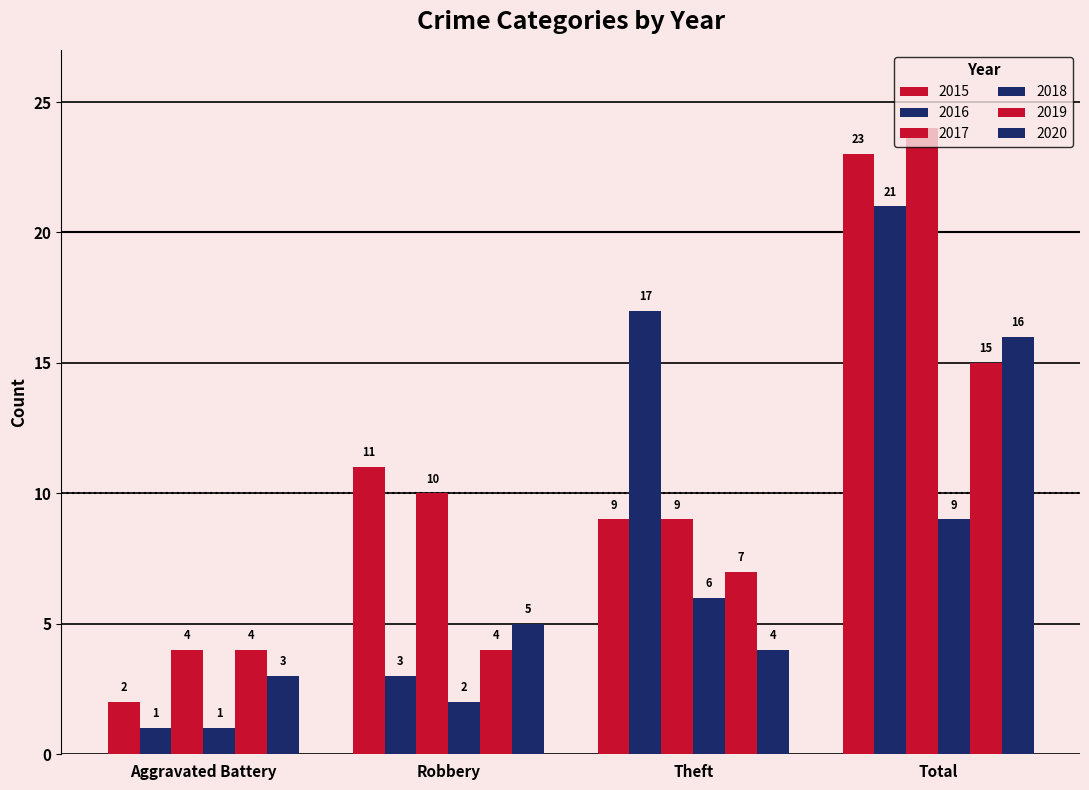

How many bars are there in each group?

6